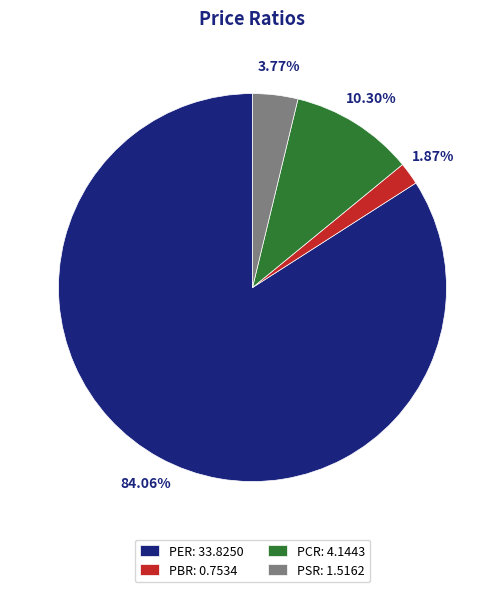

To the nearest percent, what is the average slice percentage?

25%